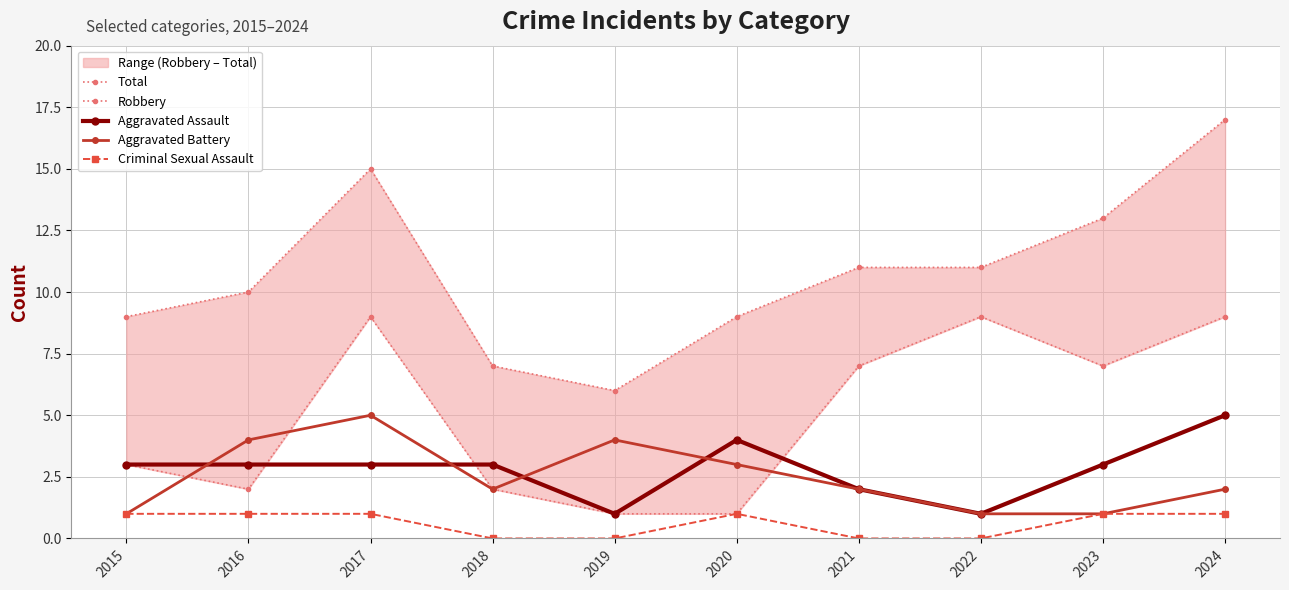

At which category does the chart reach its peak across all series?

2024